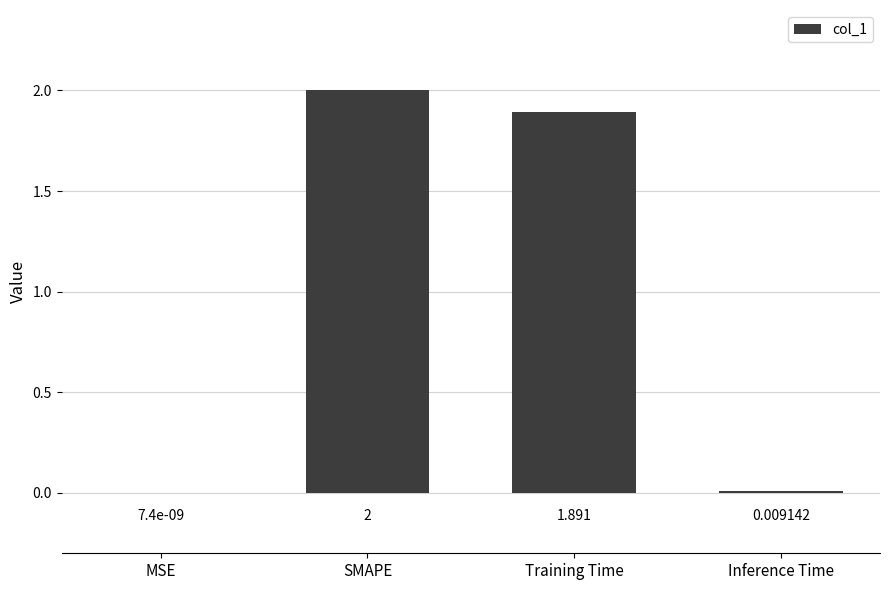

Where is the data nearest to the value 1?

Training Time